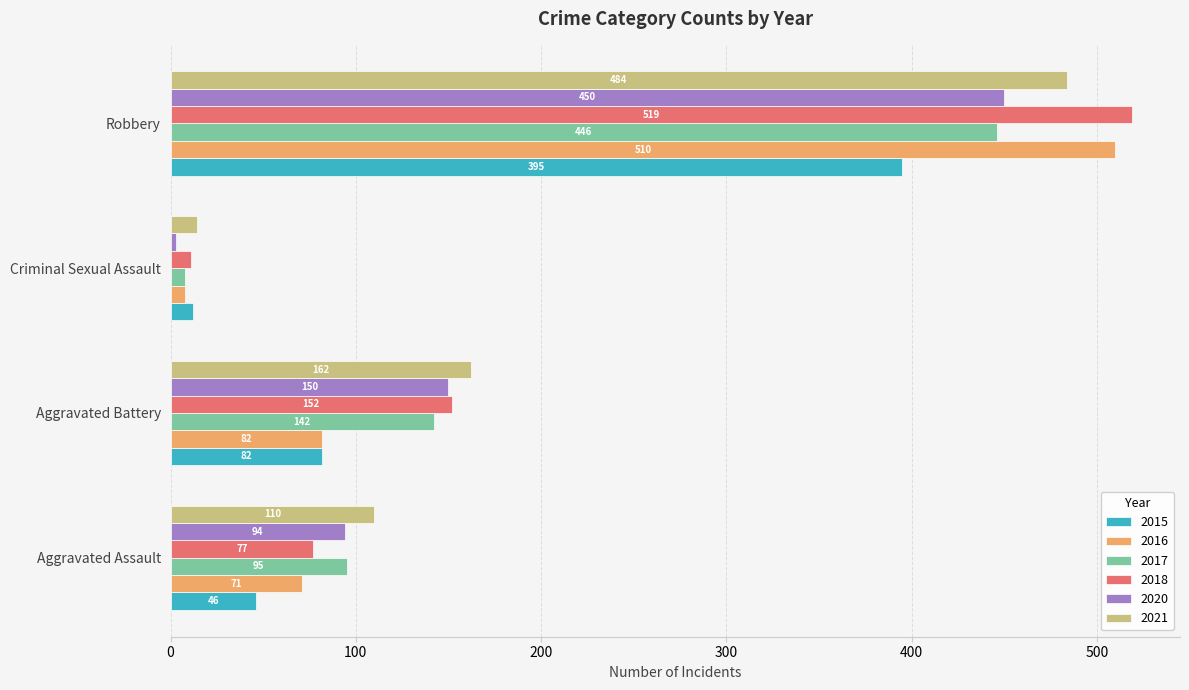

The 2015 series shows 243 at Robbery. True or false?

False